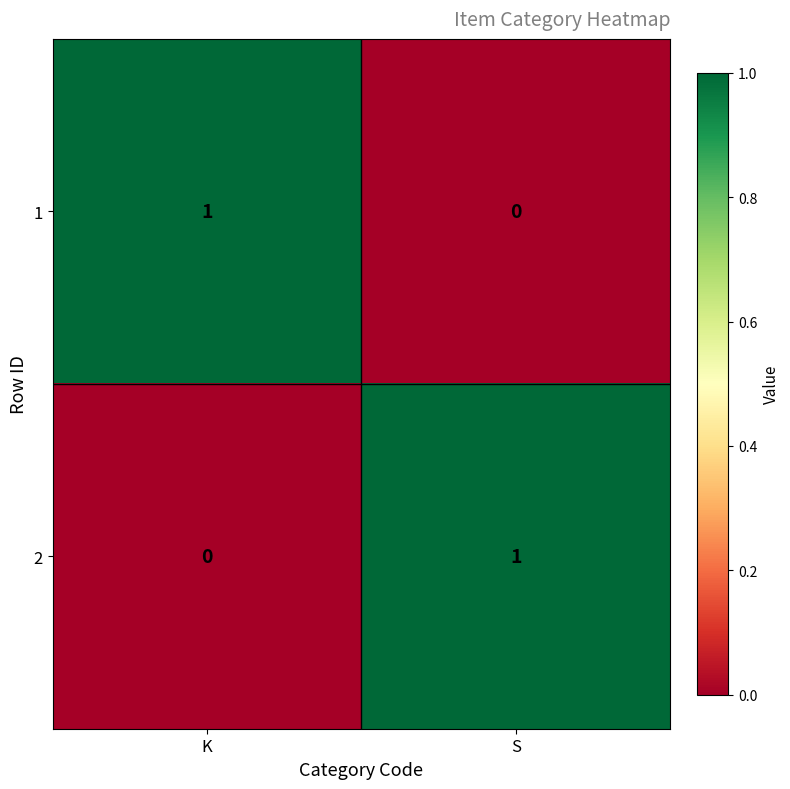

Is it true that 1 equals 0 at S?

True